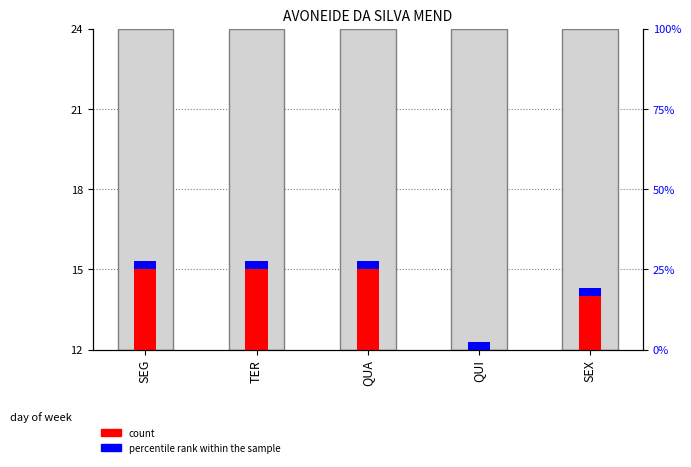

How many bars are there in each group?

2